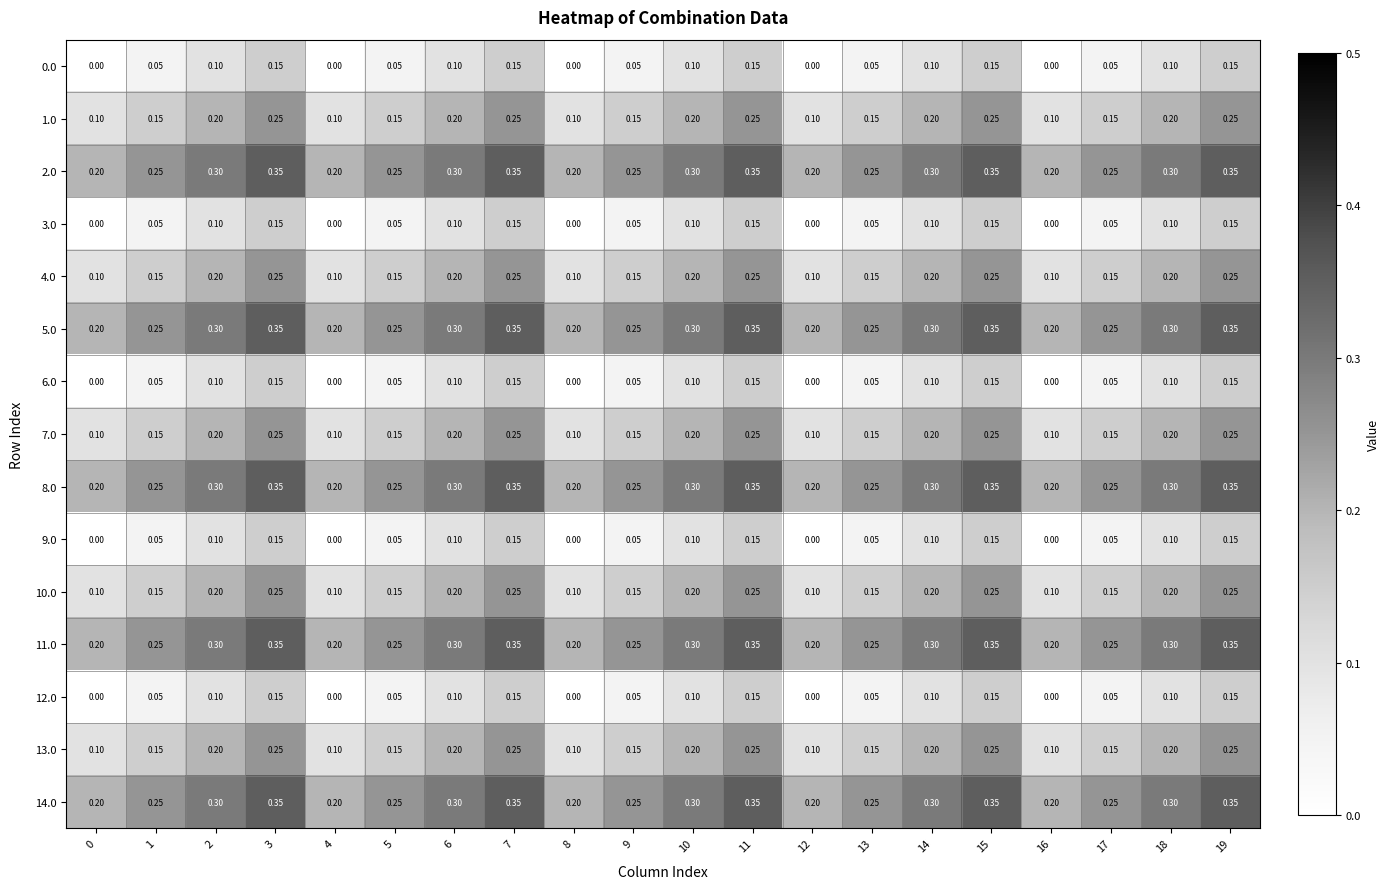

Is the value of 8.0 at 11 greater than the value of 12.0 at 3?

Yes